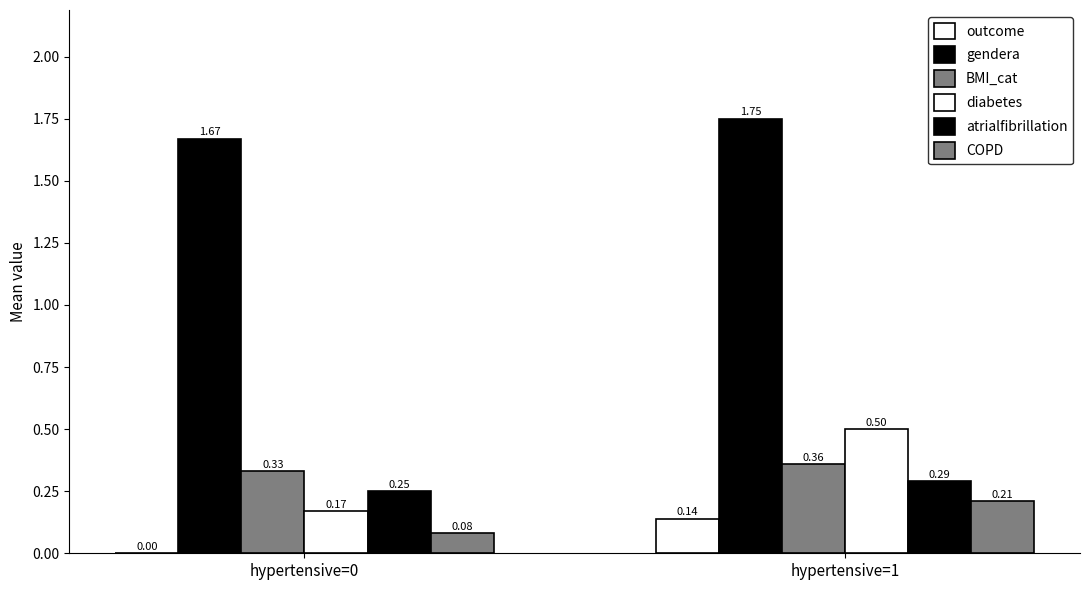

Rank the categories by BMI_cat value from highest to lowest.

hypertensive=1, hypertensive=0